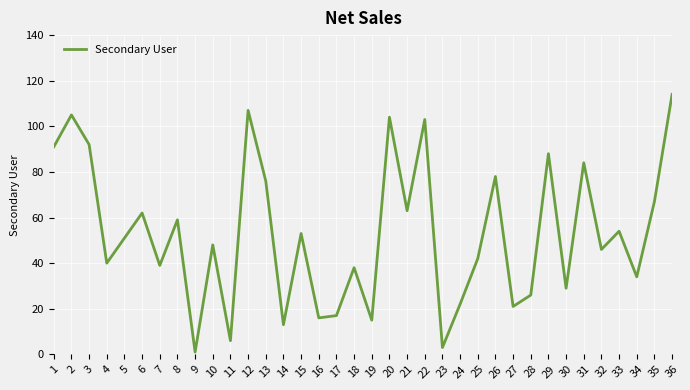

Reading left to right, list all the values displayed in this chart.

91	105	92	40	51	62	39	59	1	48	6	107	76	13	53	16	17	38	15	104	63	103	3	22	42	78	21	26	88	29	84	46	54	34	67	114